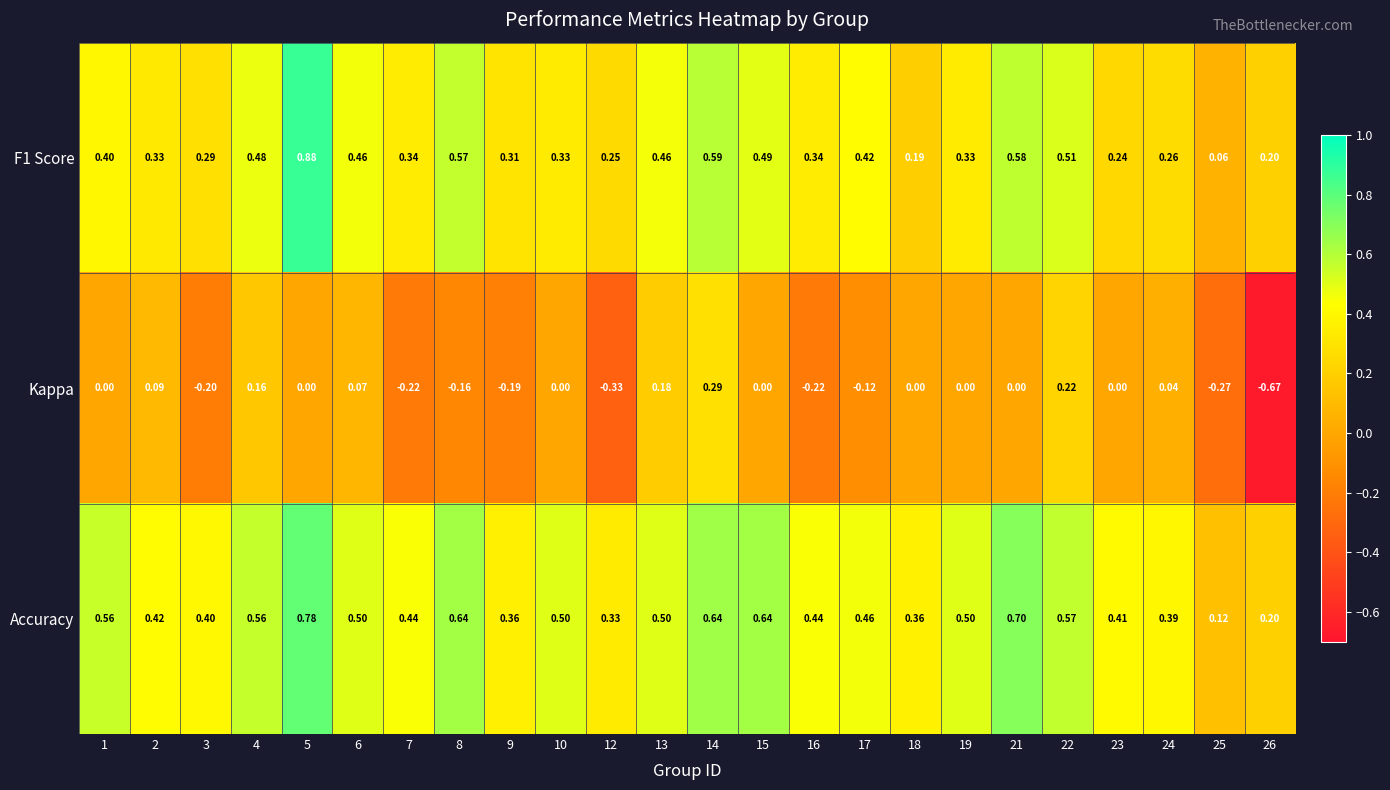

Which series changed the most between 9 and 14?

Kappa